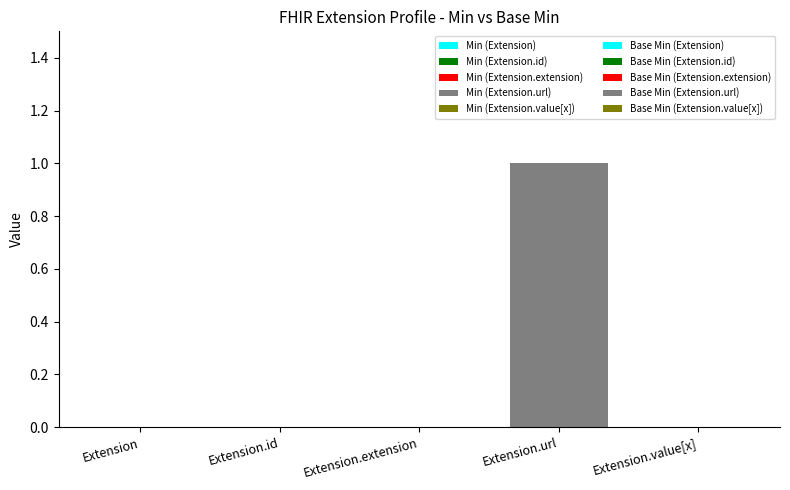

What is the label of the 1st bar from the right?

Extension.value[x]